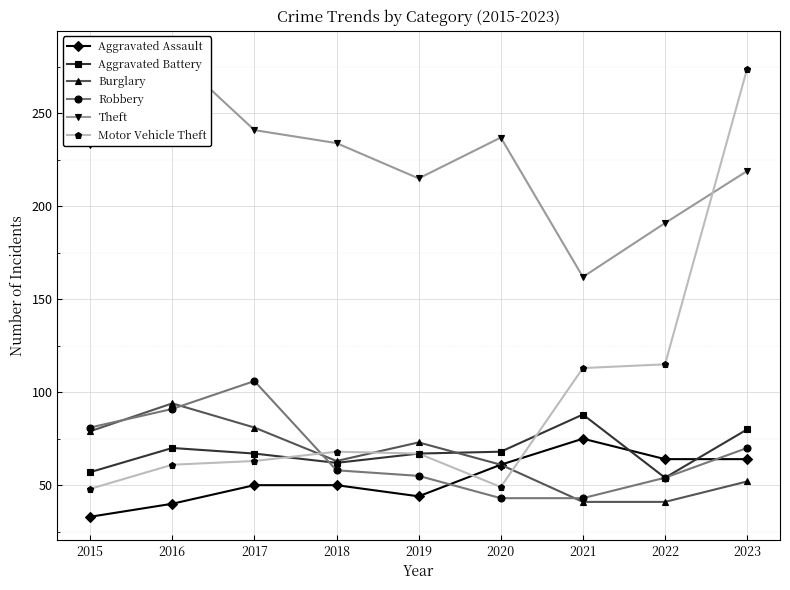

Where is the first local maximum for Motor Vehicle Theft?

2018